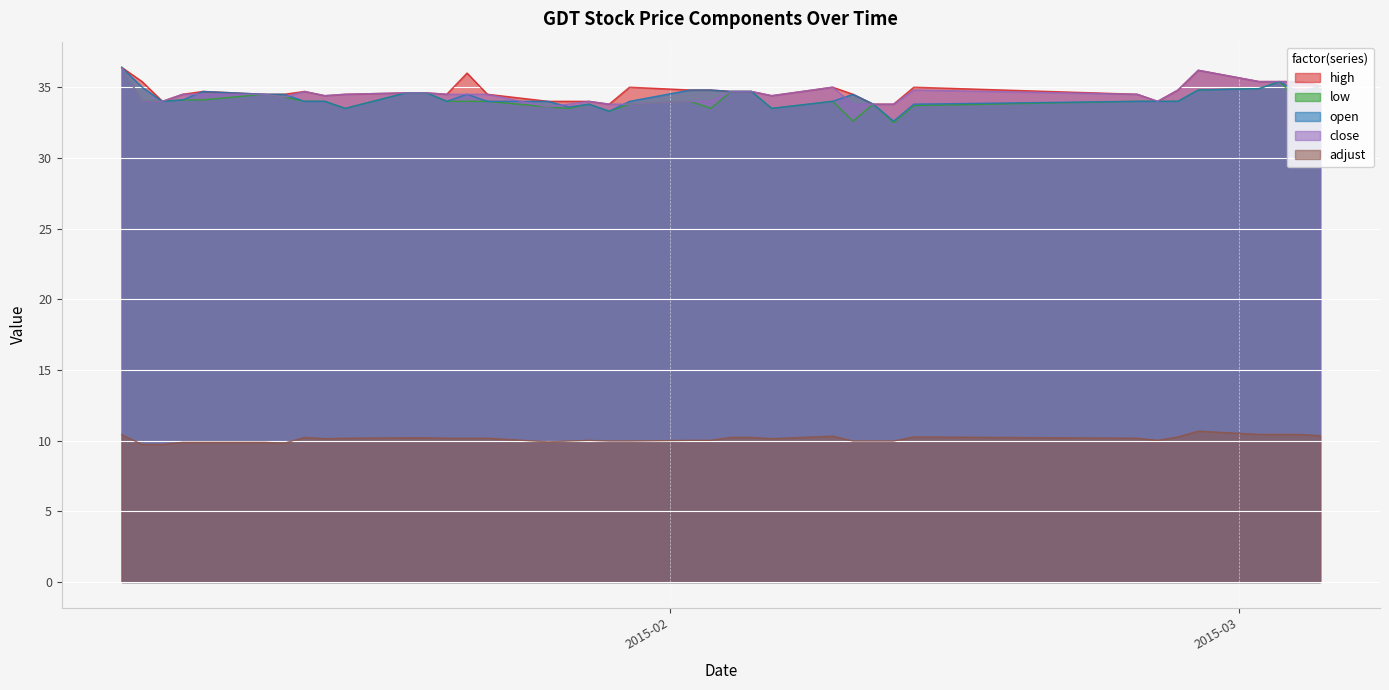

At which category does low reach its first local peak?

2015-01-12